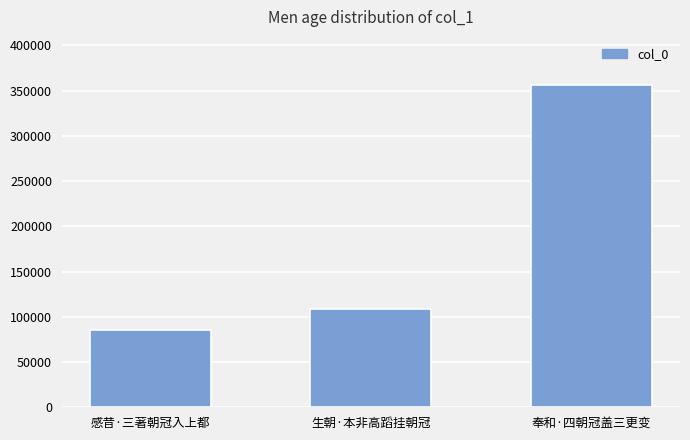

What is the label of the 1st bar from the left?

感昔·三著朝冠入上都